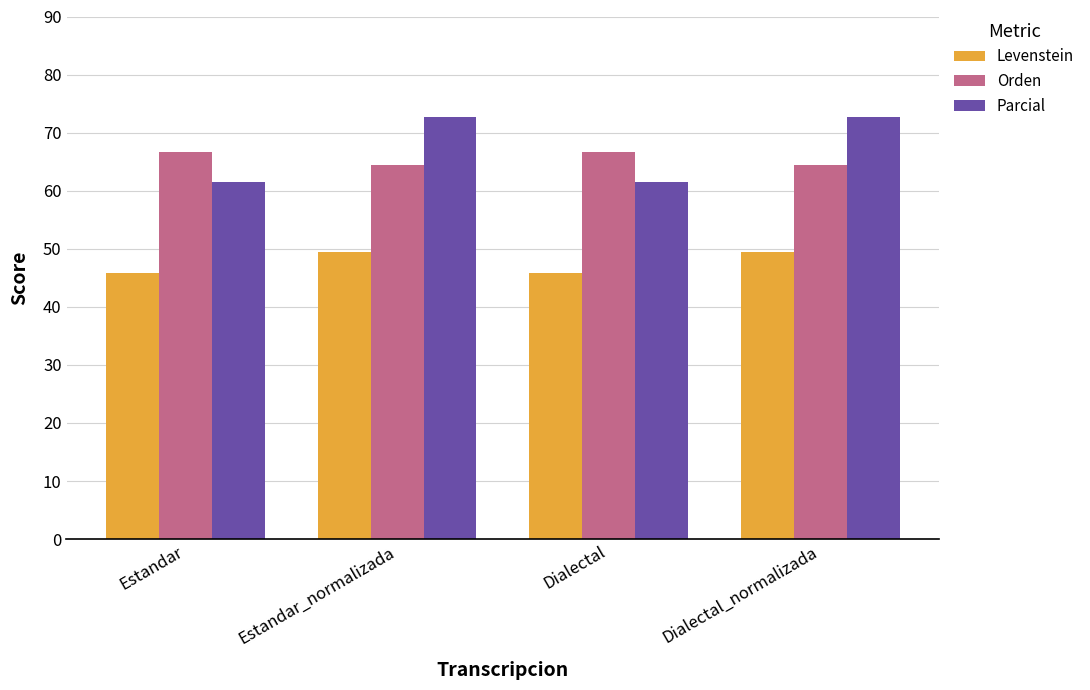

The value of Levenstein at Estandar is 74.3. True or false?

False